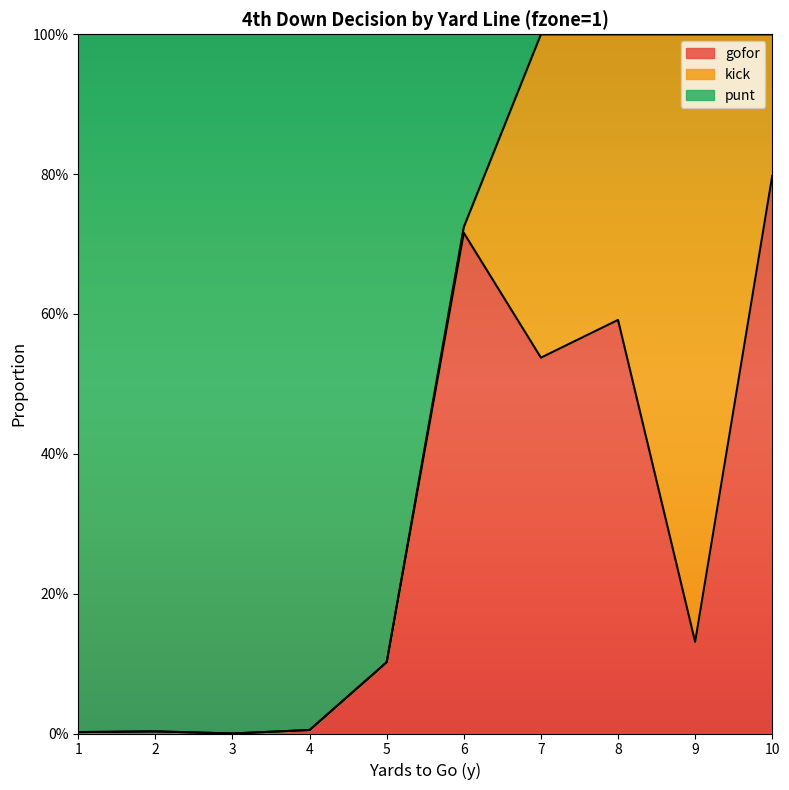

Between 1 and 3, which is larger?

1